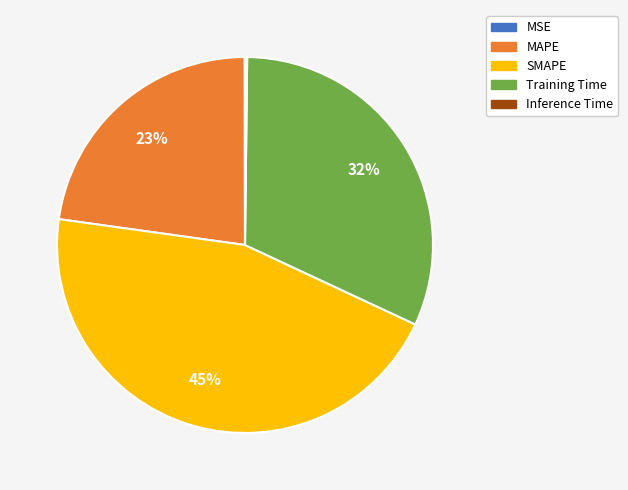

Is it true that Training Time is 40% of the pie?

False